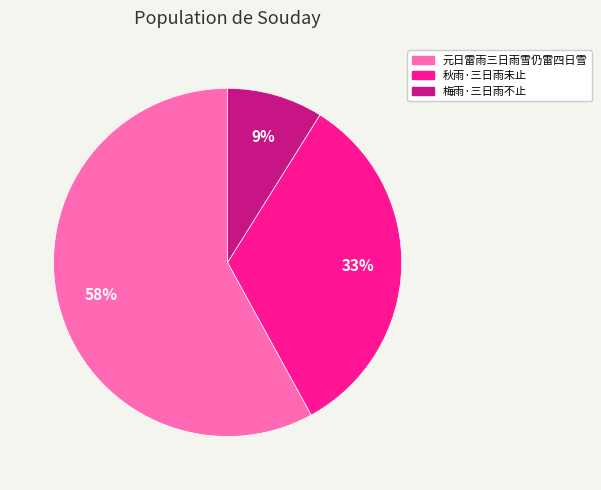

Combined, do 元日雷雨三日雨雪仍雷四日雪 and 秋雨·三日雨未止 account for over 50%?

Yes